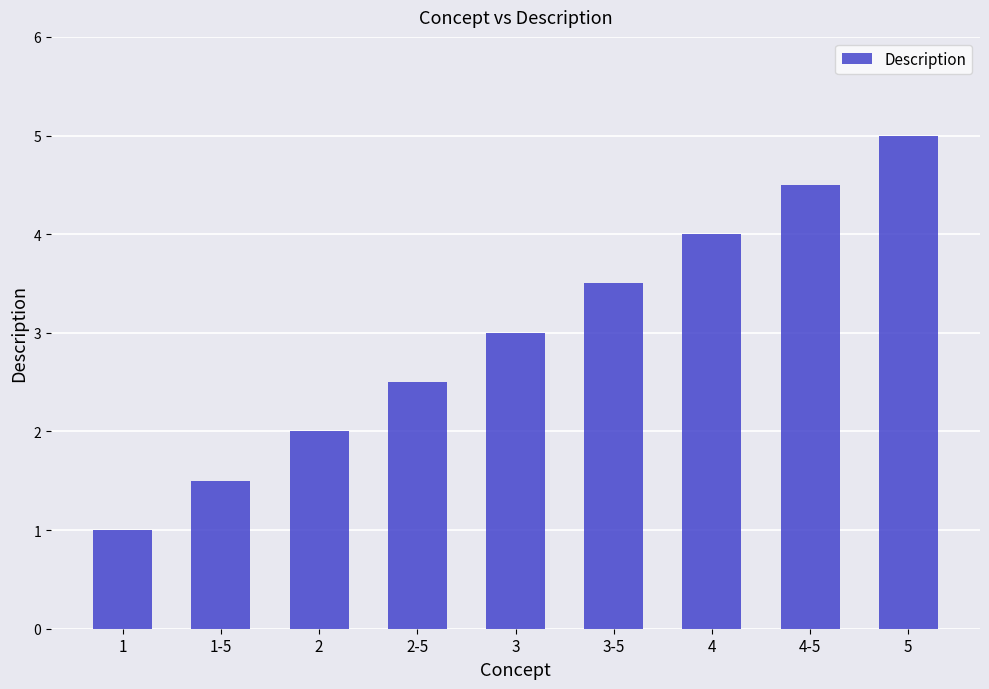

Reading left to right, what are all the values shown in this chart?

1.0	1.5	2.0	2.5	3.0	3.5	4.0	4.5	5.0